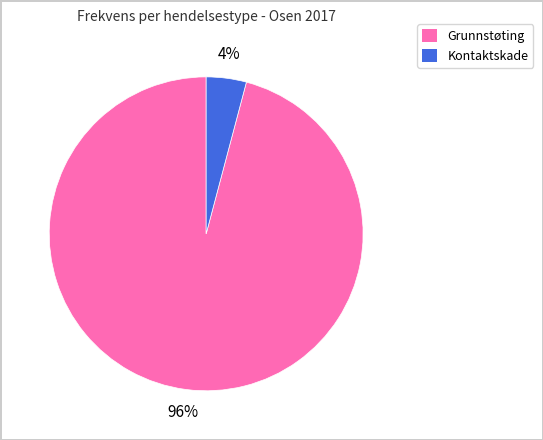

What percentage is the Grunnstøting slice, to the nearest percent?

96%